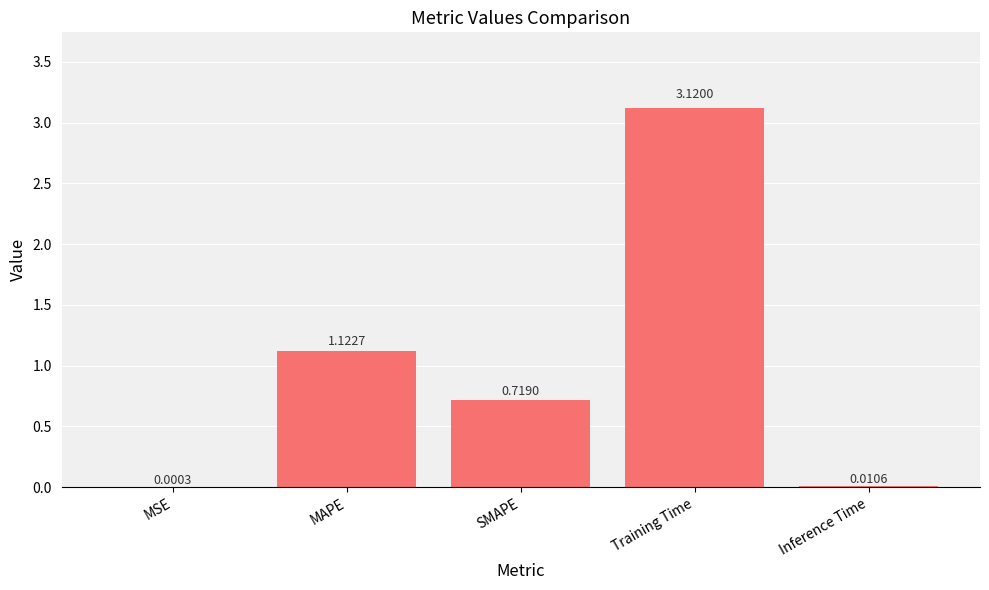

What is the change in value from MAPE to SMAPE?

-0.4